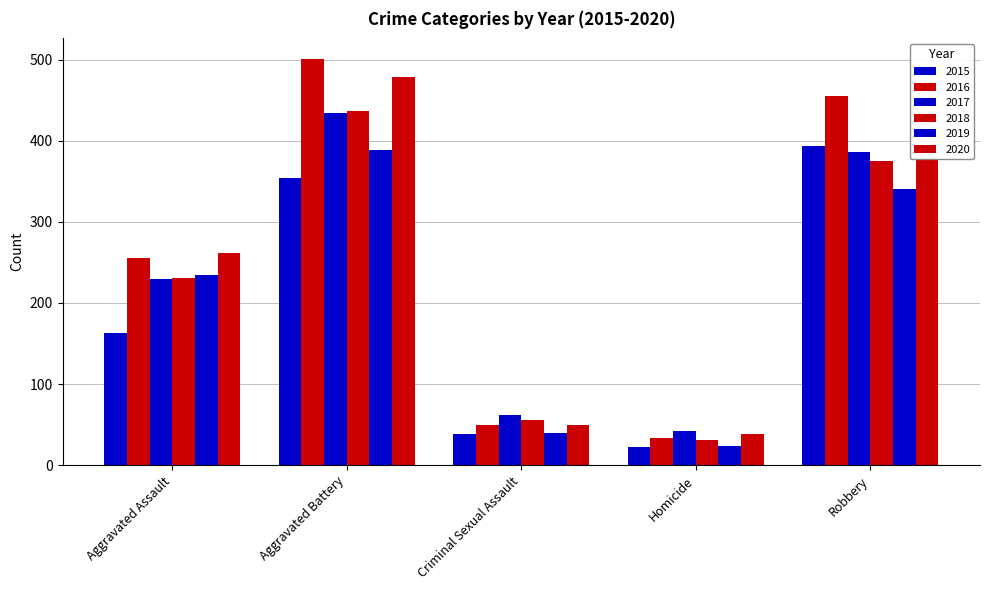

Where does the 2020 series first go above 261?

Aggravated Battery